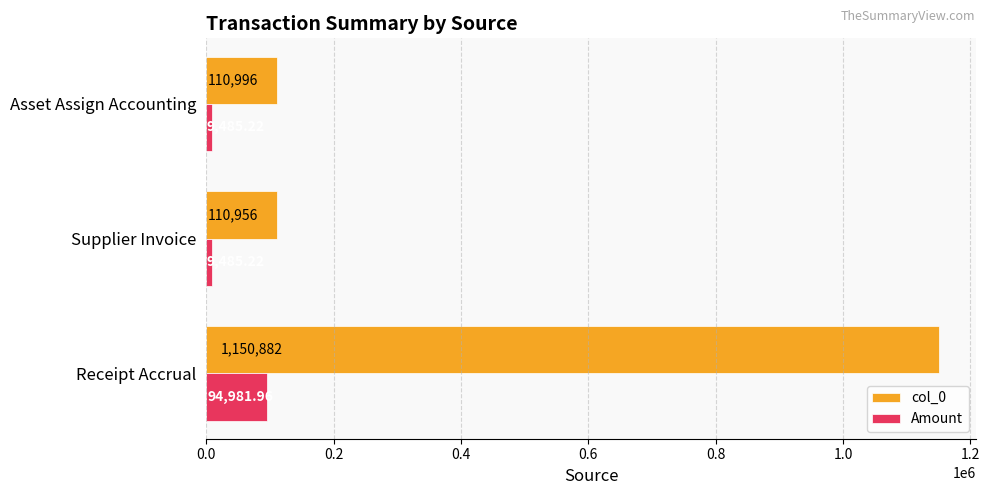

Where is col_0 nearest to the value 630919?

Asset Assign Accounting